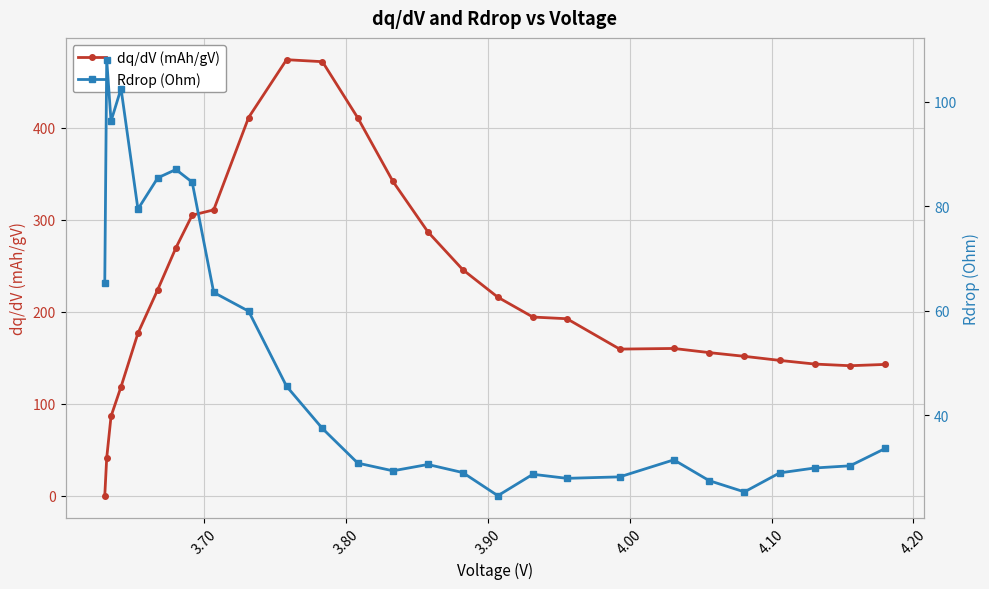

What are all the series names shown in the legend?

dq/dV (mAh/gV), Rdrop (Ohm)